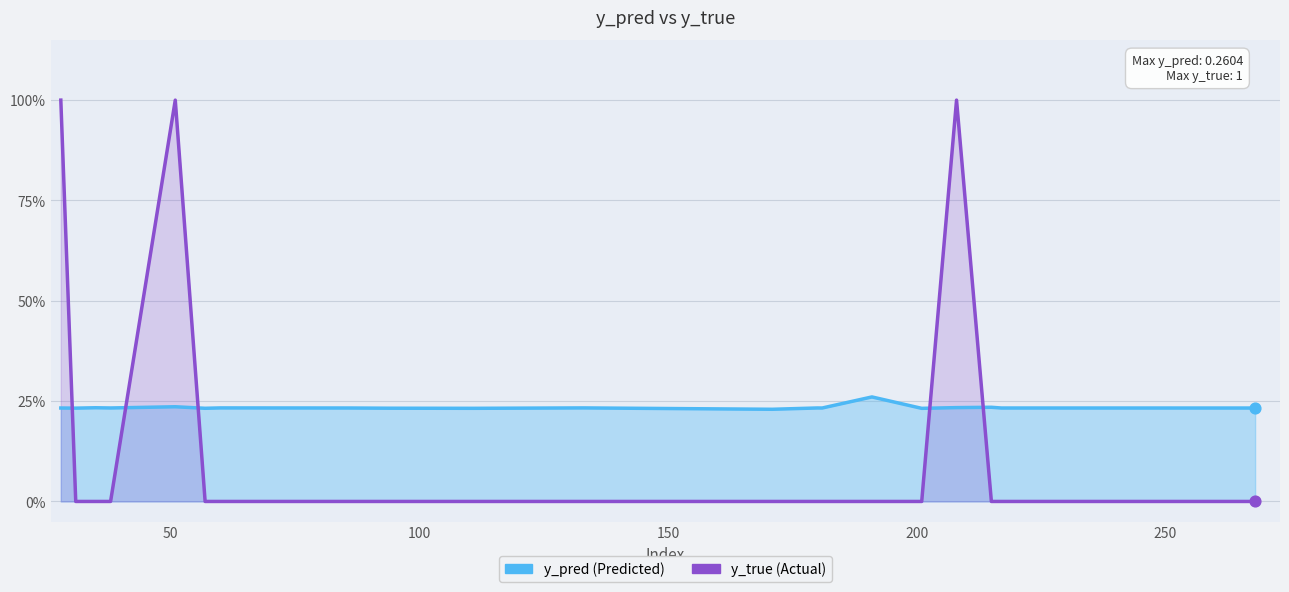

Which series has the largest total across all categories?

y_pred